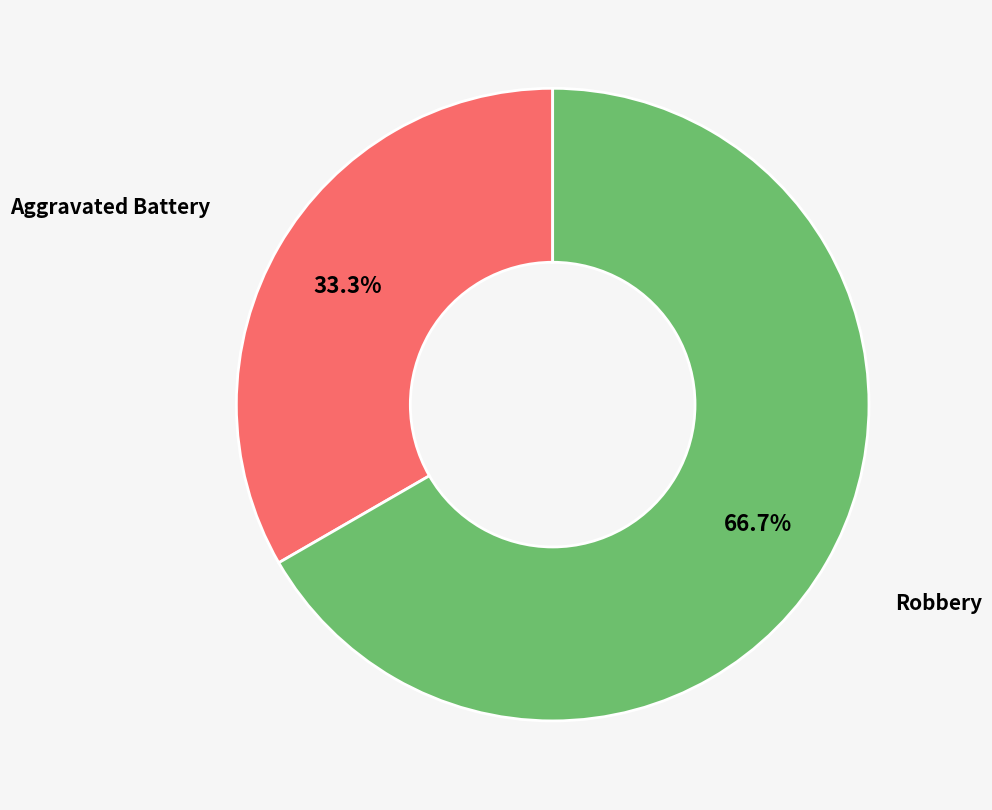

Which category has the smallest portion of the pie?

Aggravated Battery